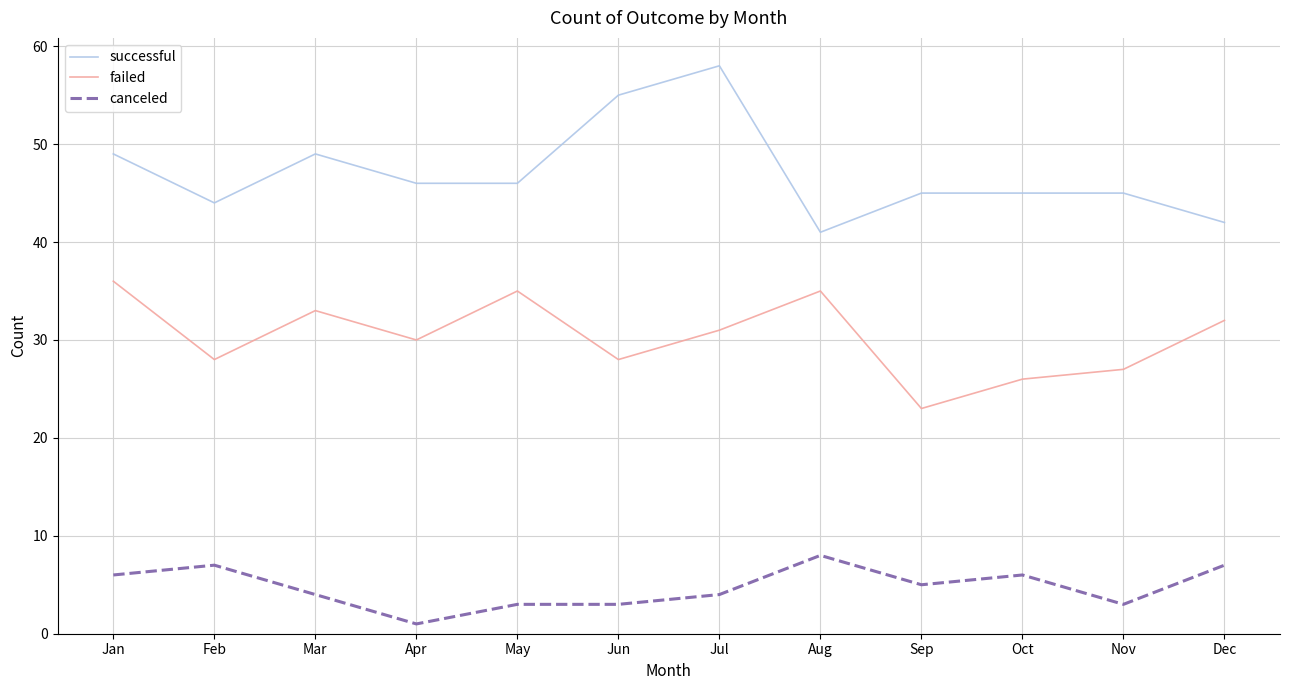

Which category has the highest value across all series?

Jul